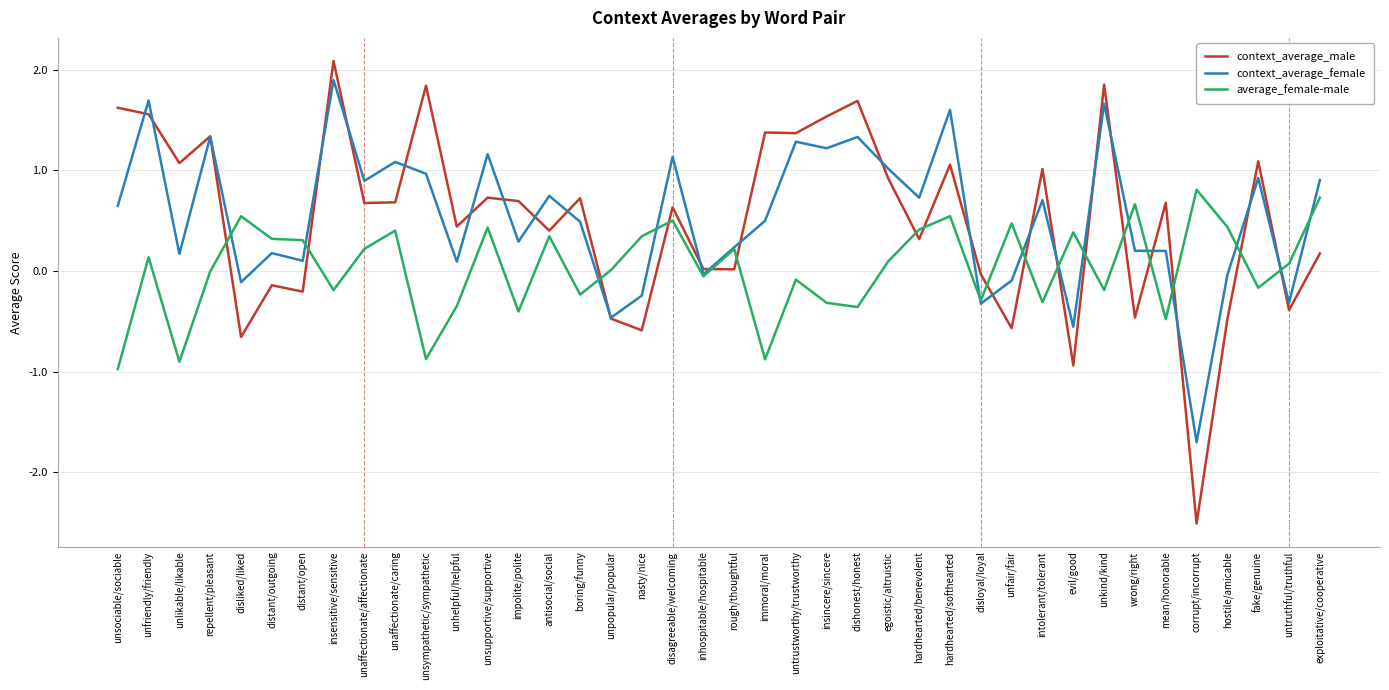

What is the approximate value of average_female-male at antisocial/social?

0.3